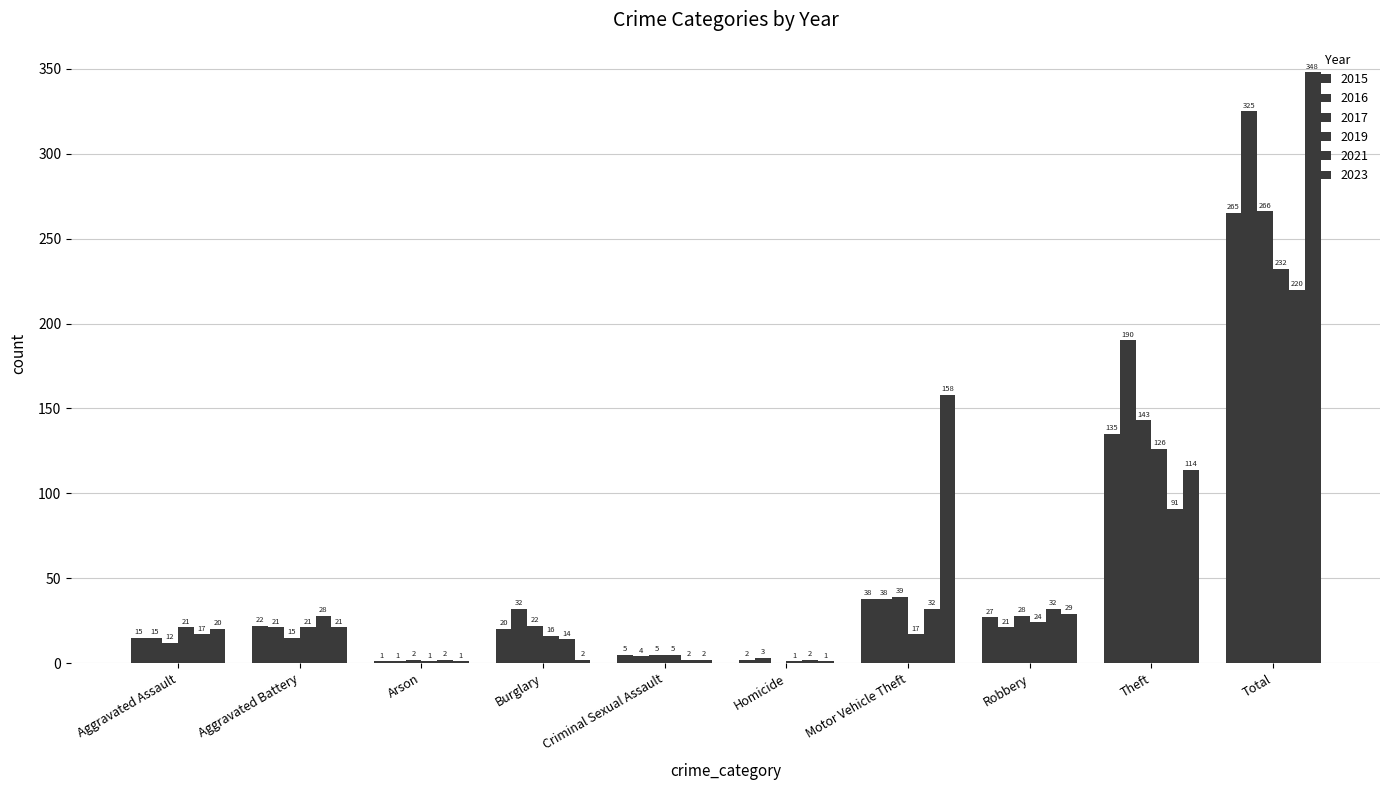

At which category is the sum across all series the highest?

Total